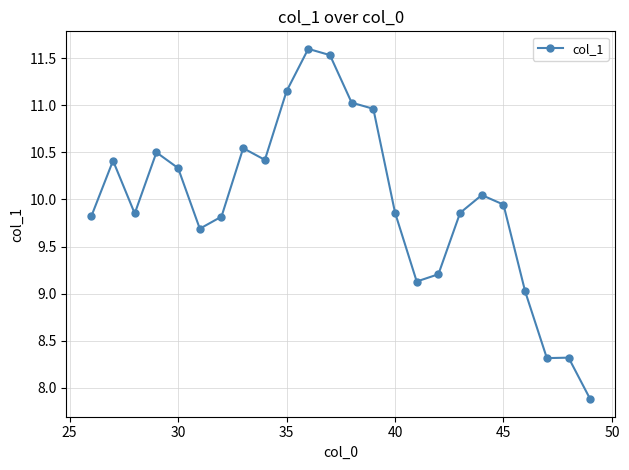

True or false: there are more than 1 points higher than both neighbors.

True